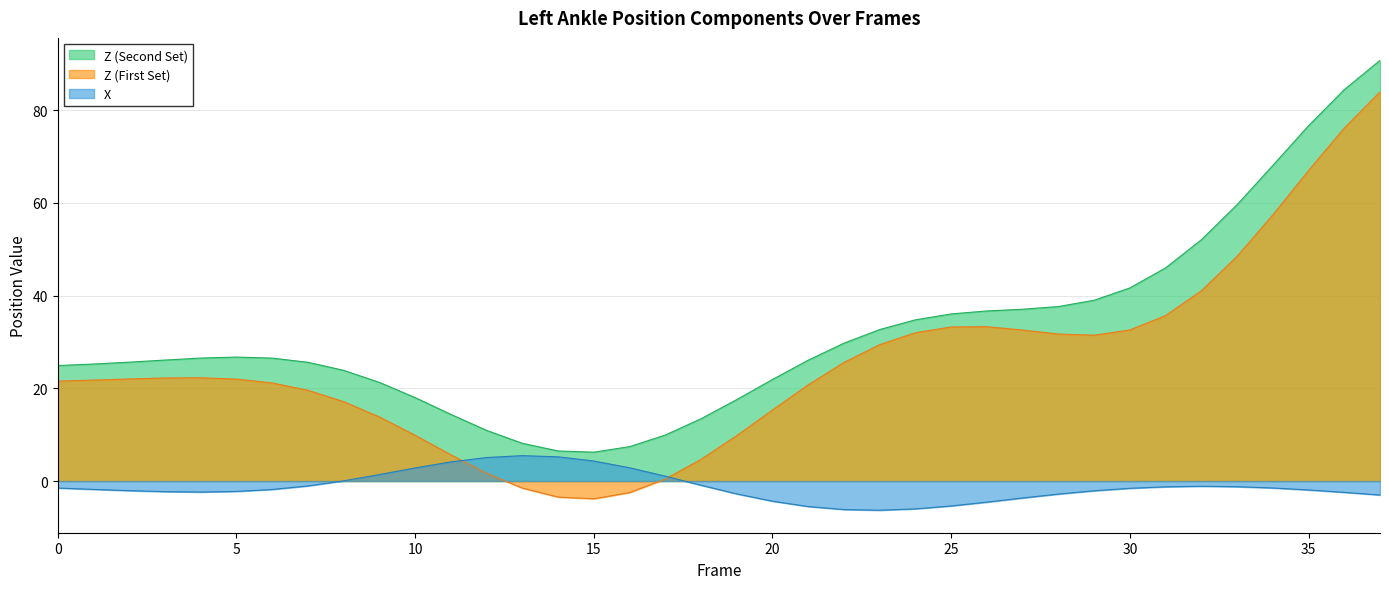

Where is X nearest to the value 0?

8